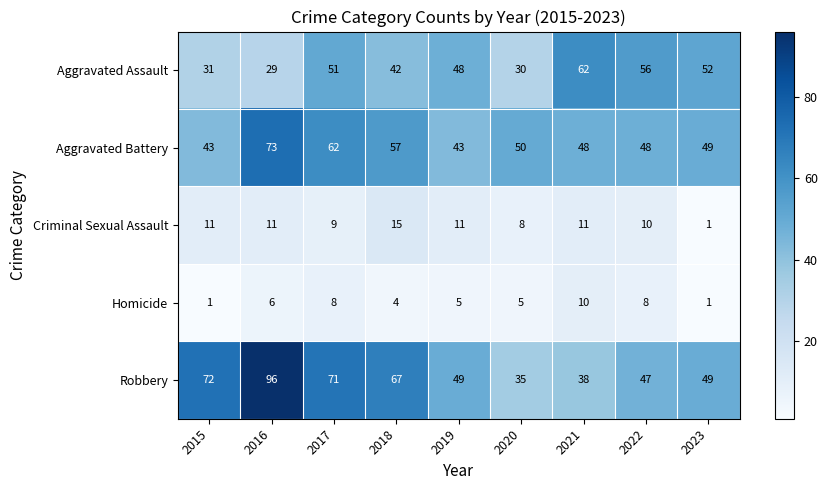

At which category is the sum across all series the highest?

2016